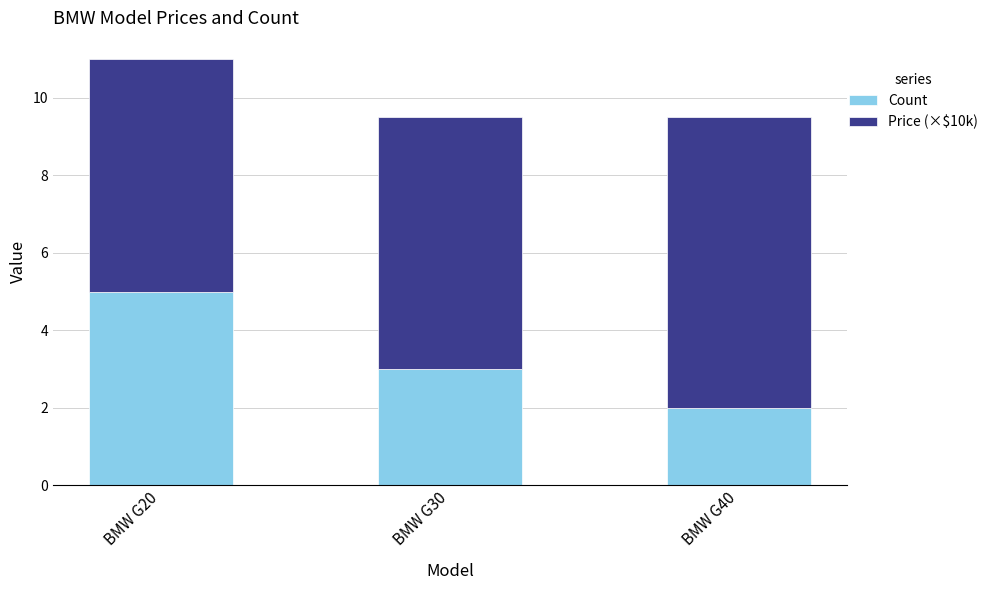

At which category is the sum across all series the highest?

BMW G20